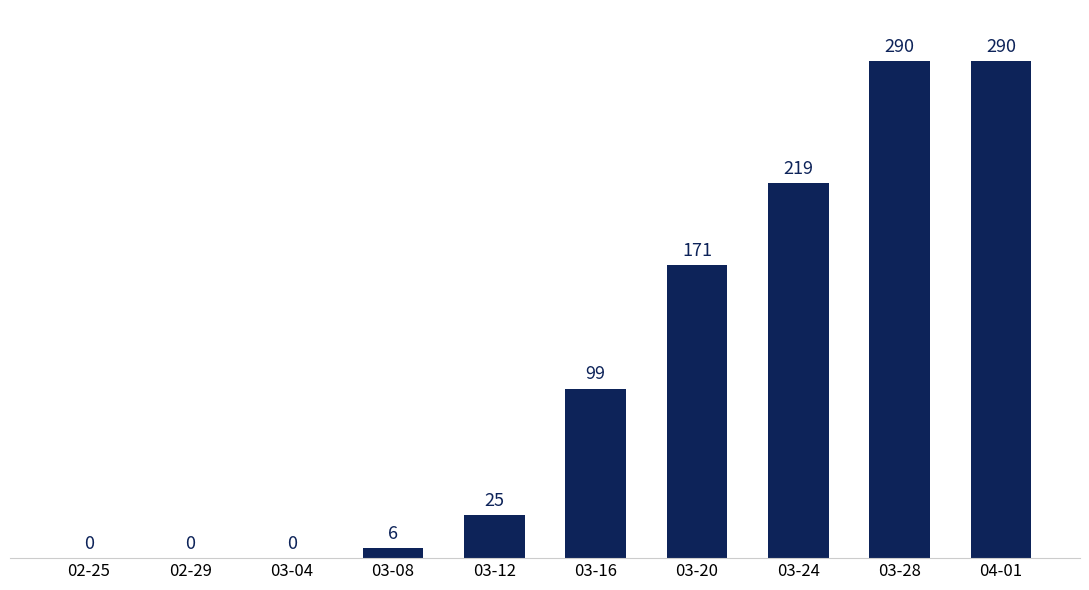

What is the greatest value displayed?

290